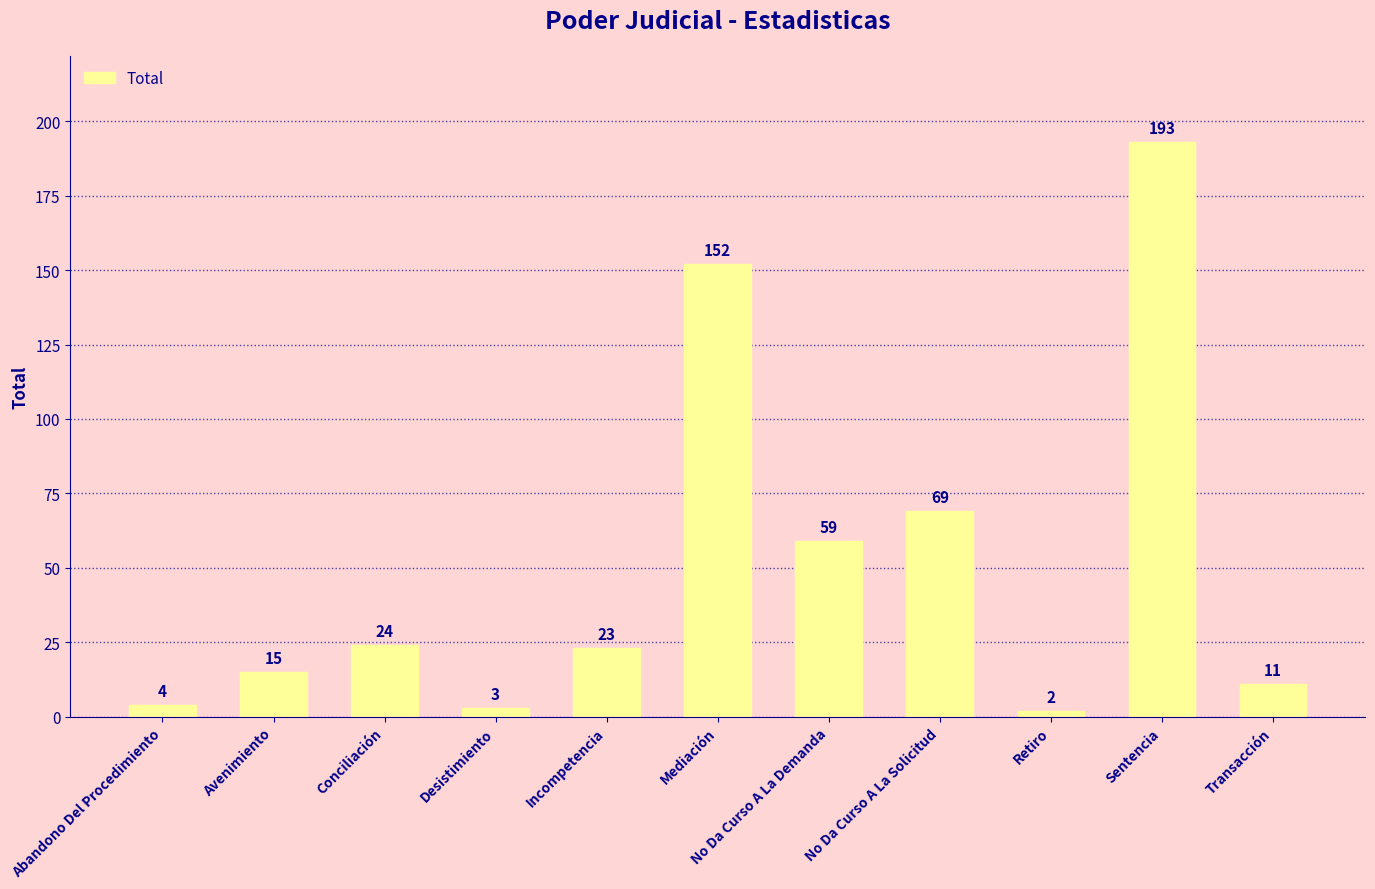

Where does the data first go above 23?

Conciliación